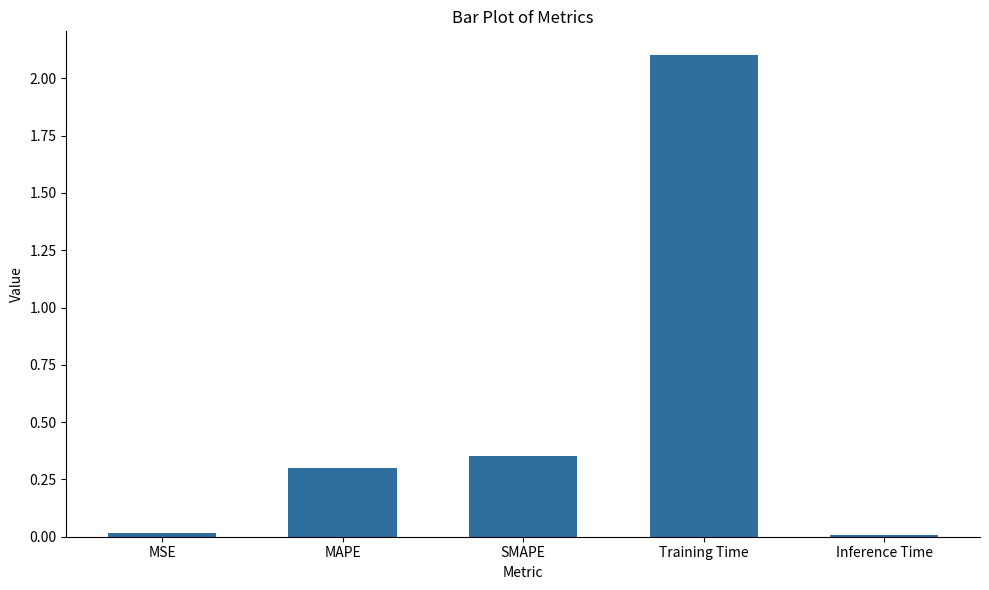

What is the sum of the values at MSE and Training Time?

2.1